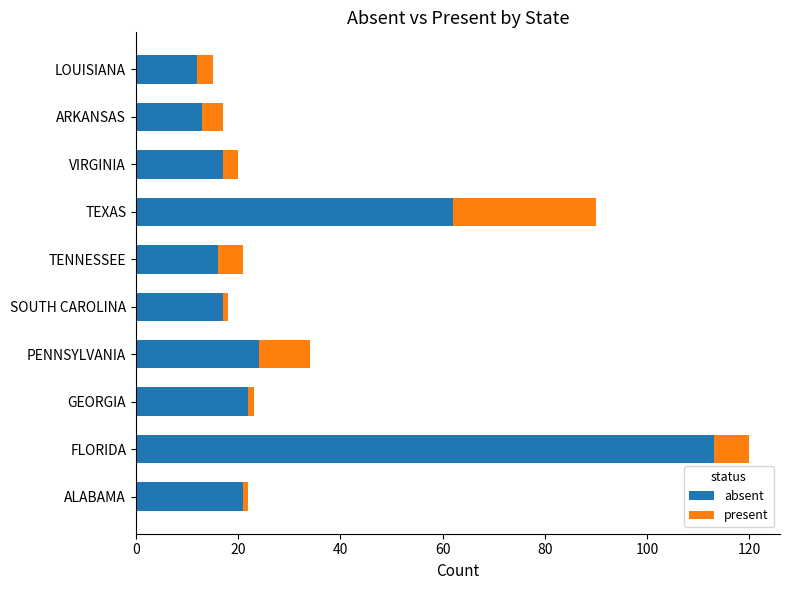

True or false: absent has a value of 22 at GEORGIA.

True